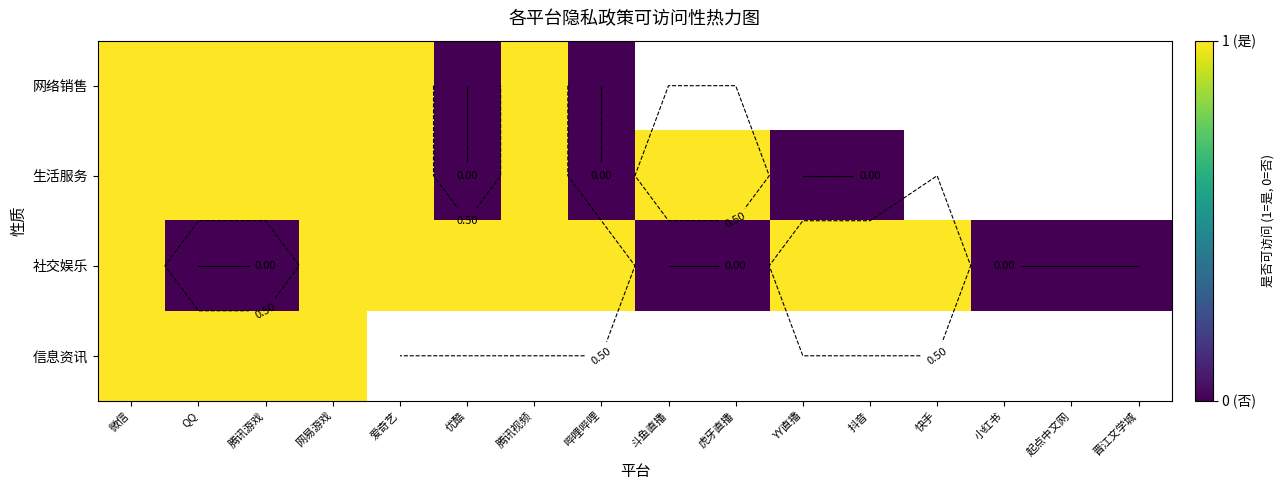

At which label does 信息资讯 reach its minimum?

微信